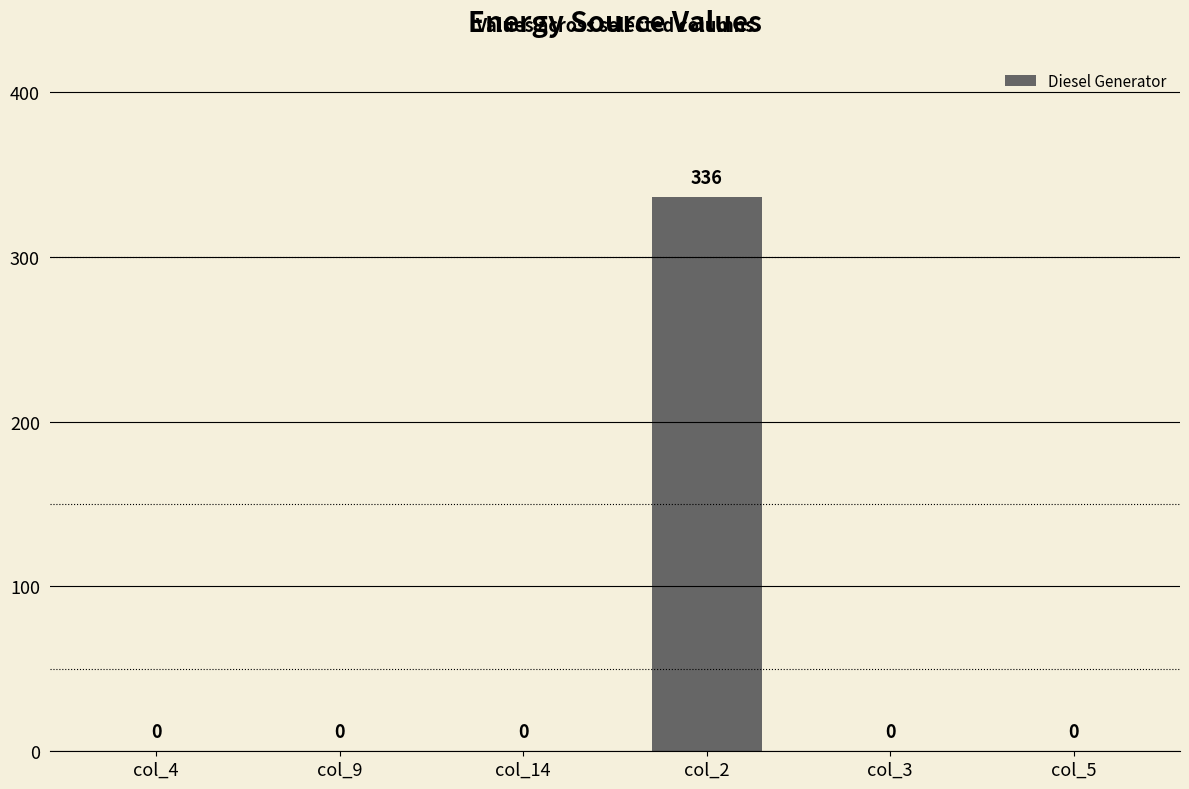

The chart shows a value of -170 at col_9. True or false?

False